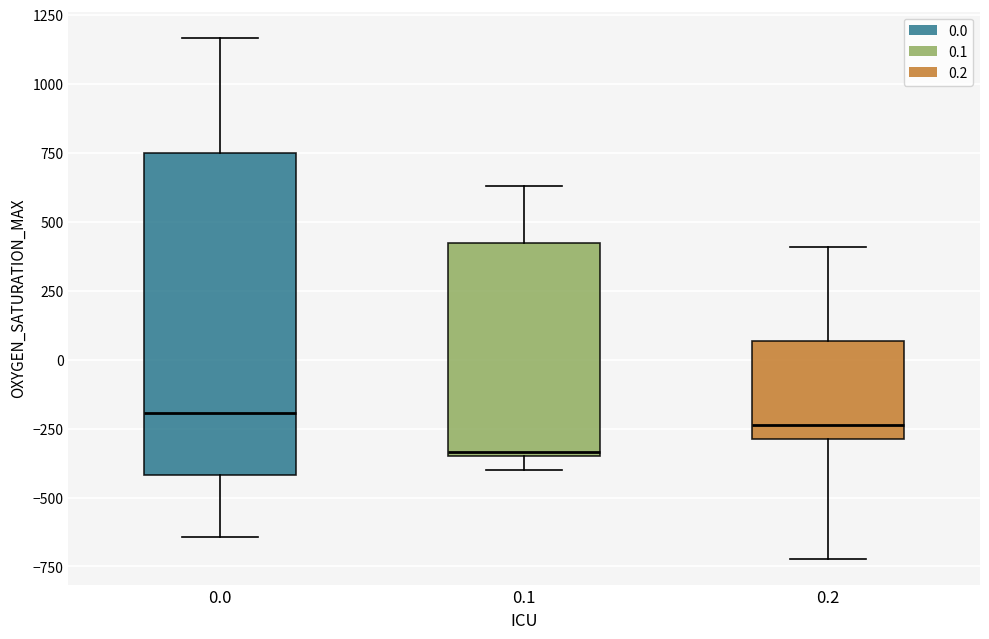

Where does the median line of the box at x = 0.2 sit on the y-axis? The values are not printed on the chart, so give them approximately, as read against the axis.

-250